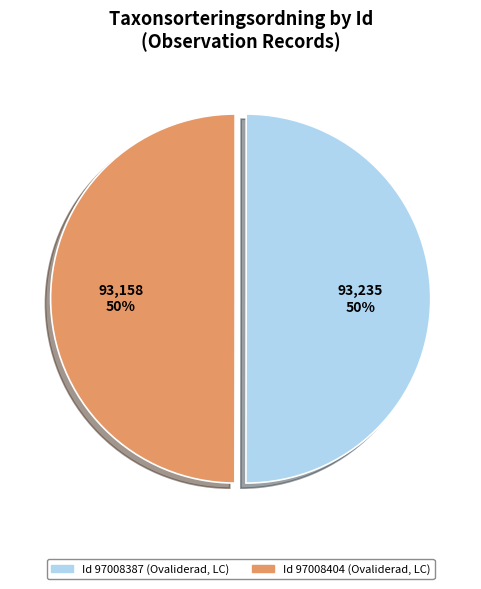

To the nearest percent, what is the average slice percentage?

50%